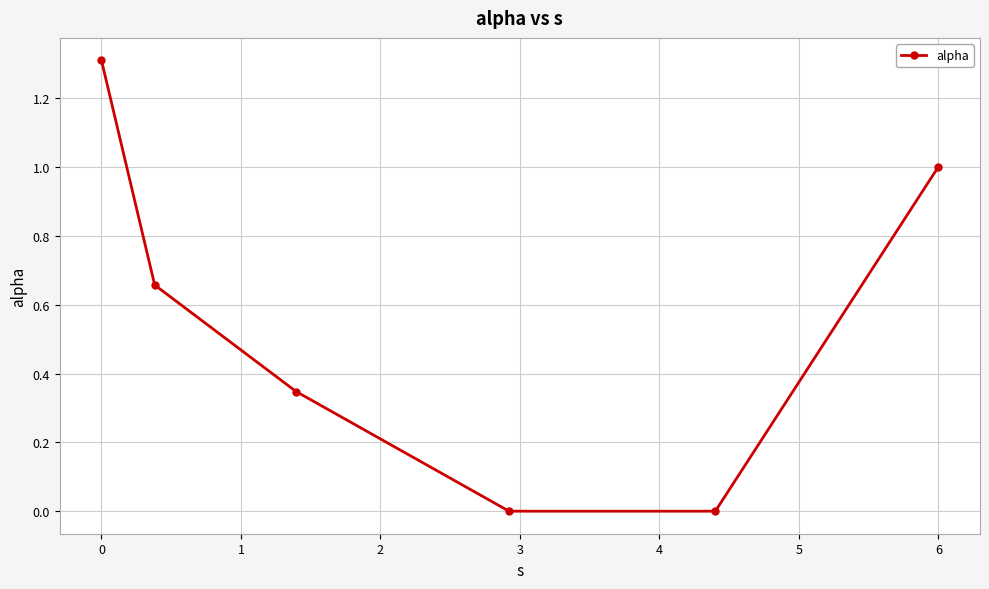

What is the greatest value displayed?

1.3